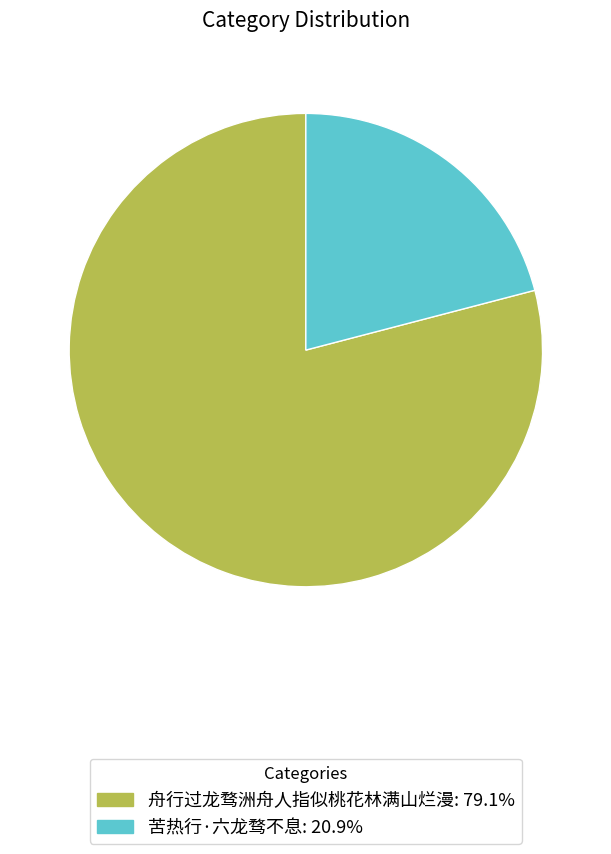

Combined, do 舟行过龙骛洲舟人指似桃花林满山烂漫: 79.1% and 苦热行·六龙骛不息: 20.9% account for over 50%?

Yes